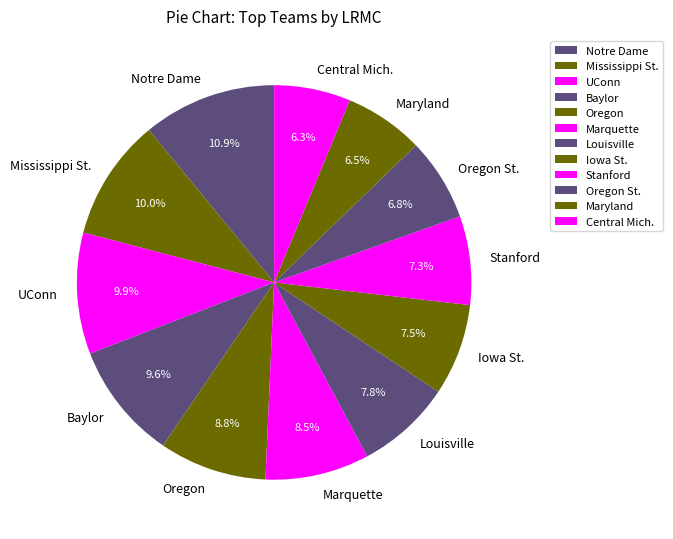

To the nearest percent, what is the combined percentage of Notre Dame and Oregon St.?

18%